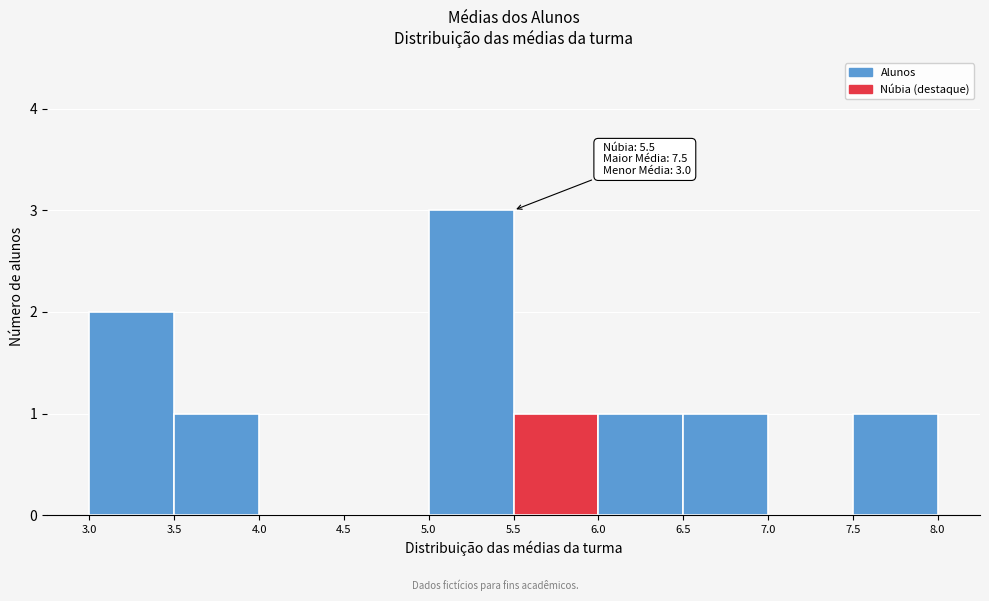

Which range on the x-axis has the tallest bar?

5.0 to 5.5